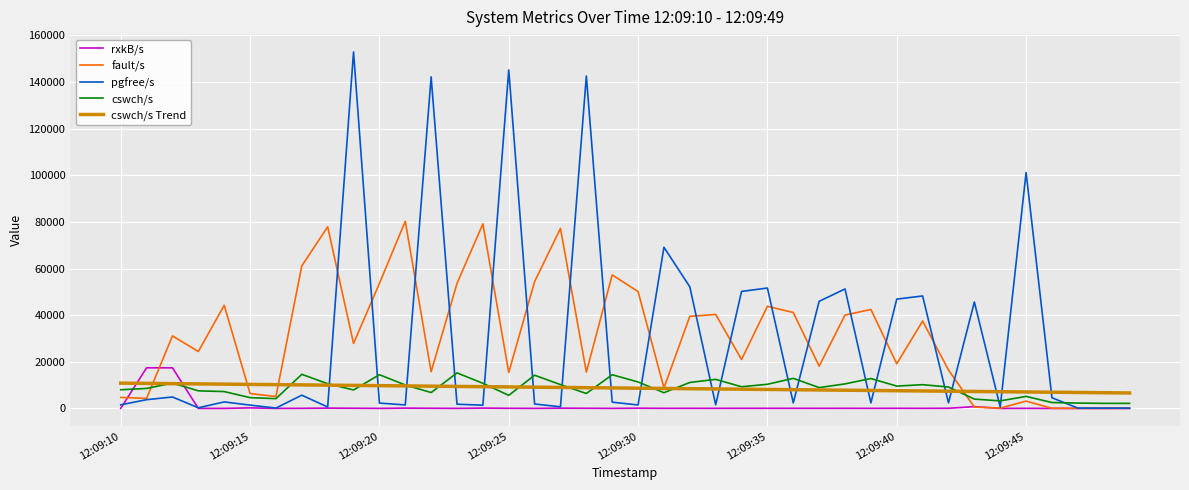

What is the average value of the pgfree/s series?

29859.3